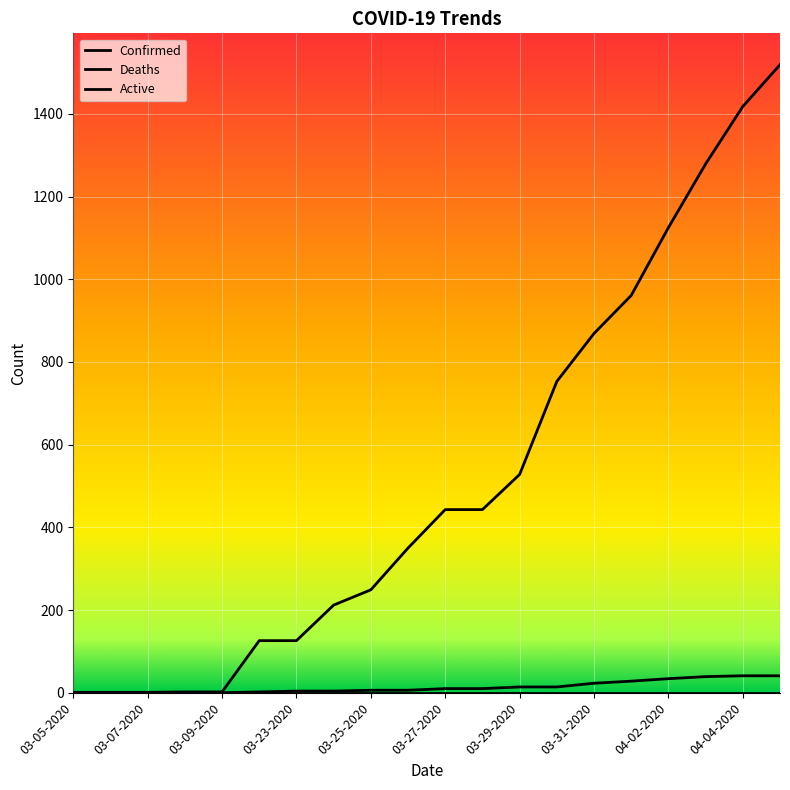

Does the chart have visible grid lines?

Yes